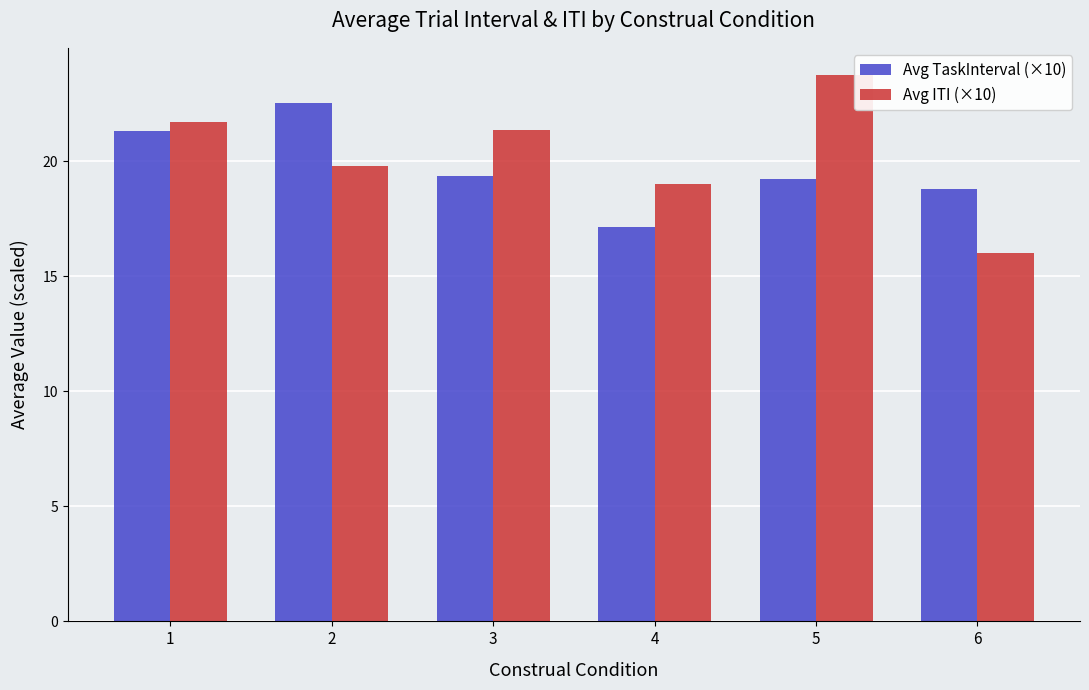

At how many categories does at least one series exceed 20?

4